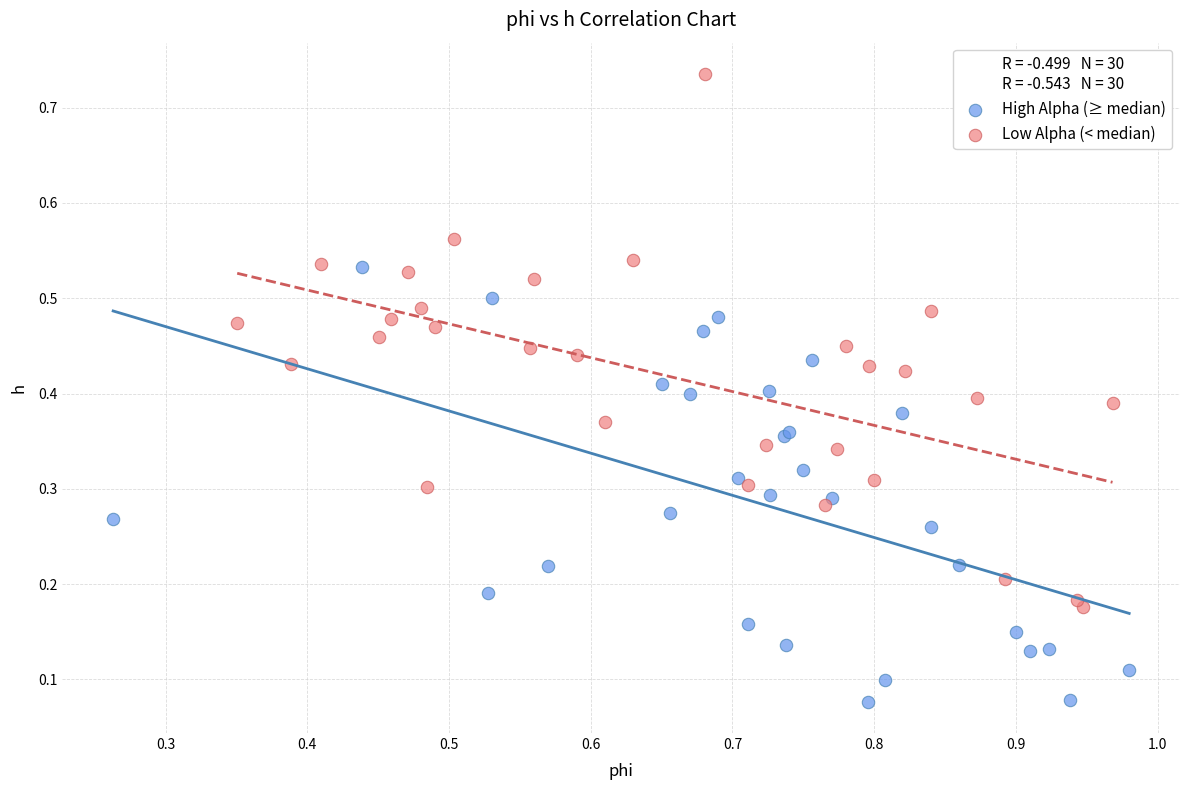

Which series contains the lowest Y value?

High Alpha (≥ median)